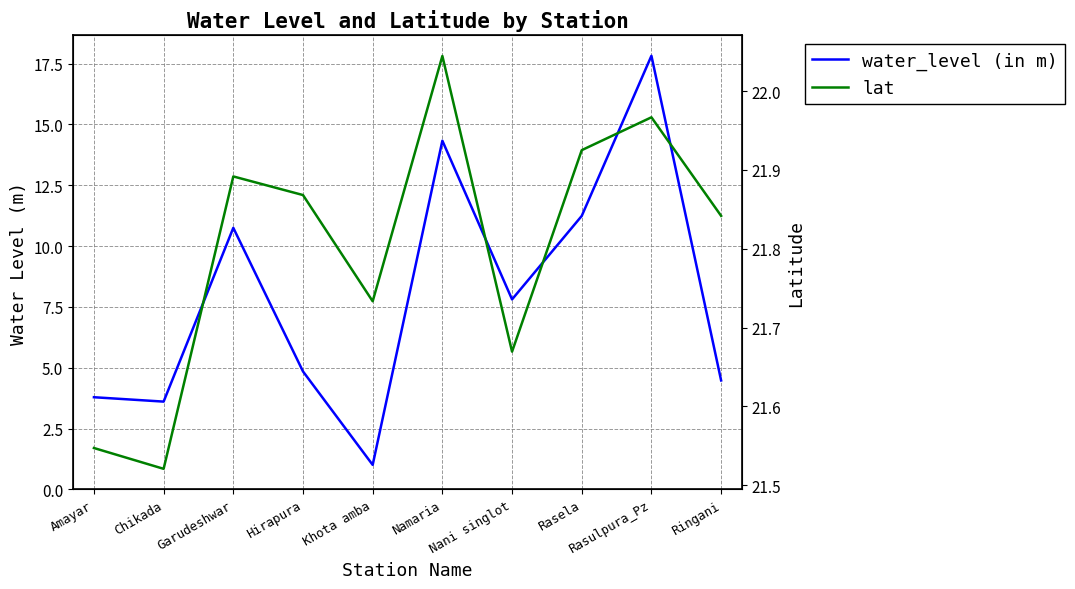

How many categories are shown in the chart?

10